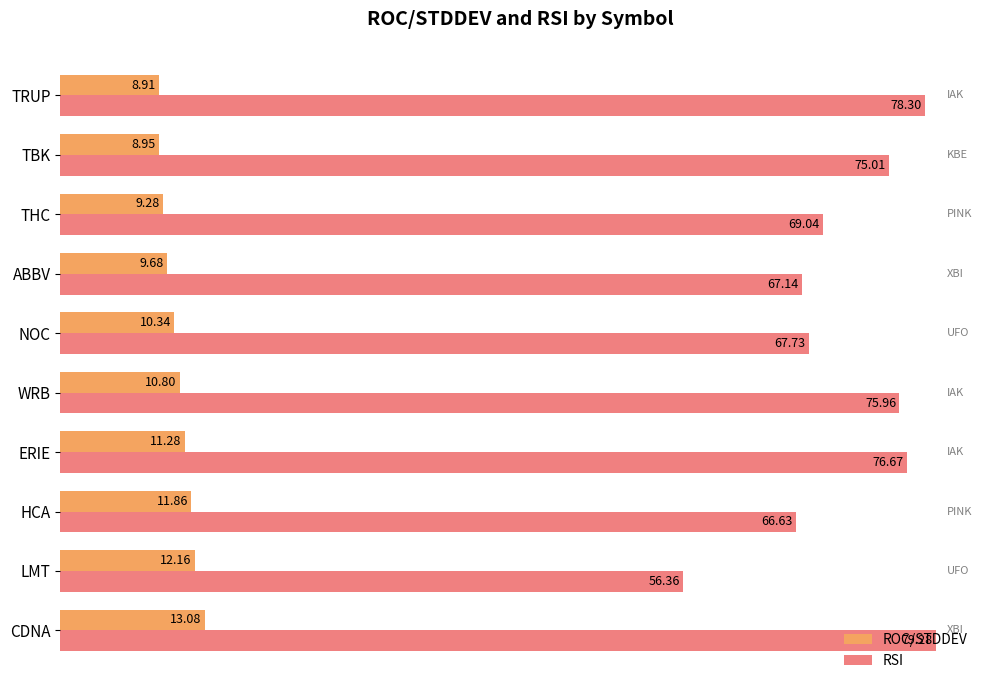

List the series in order of their peak value, highest first.

RSI, ROC/STDDEV